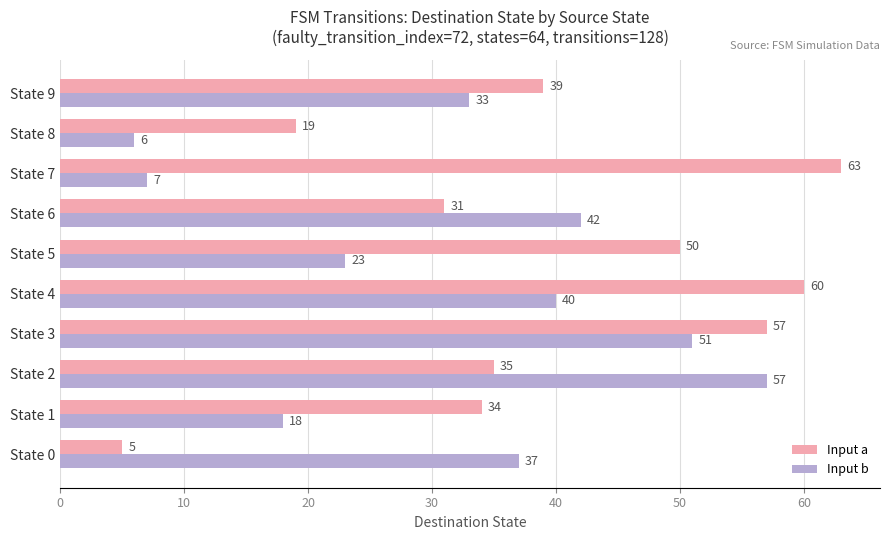

What is the spread (max minus min) of values at State 9?

6